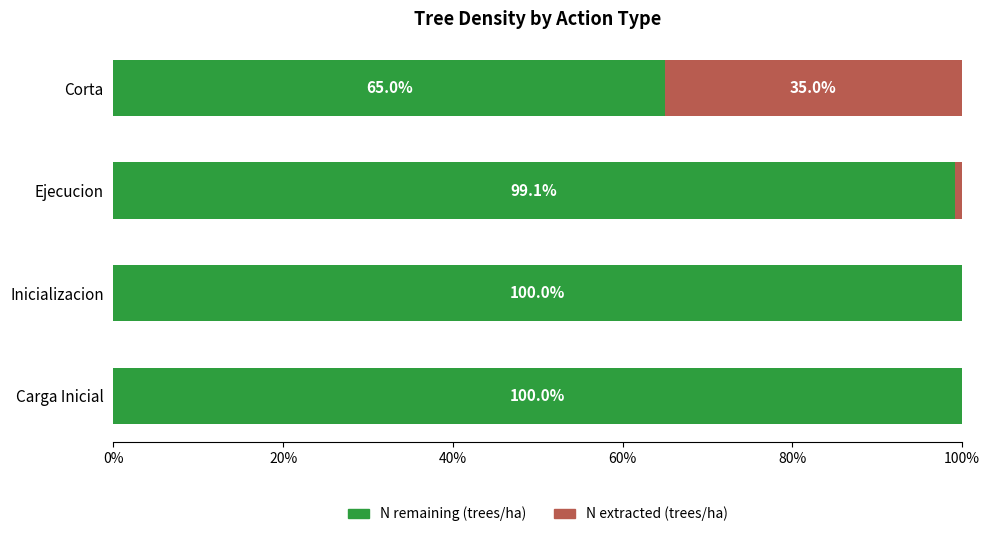

True or false: N remaining (trees/ha) has a value of 100.0 at Inicializacion.

True